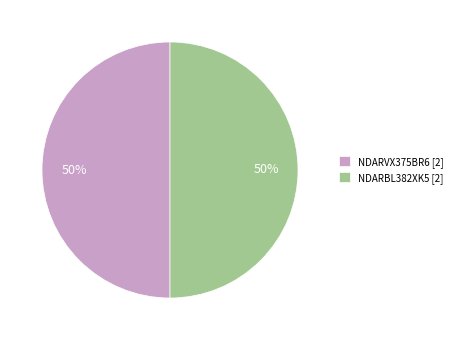

Approximately how many times larger is the value at NDARVX375BR6 [2] compared to NDARBL382XK5 [2]?

1.0